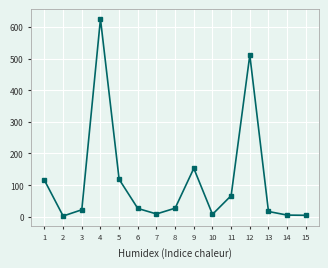

True or false: the data shows 5.4 at 14.

True